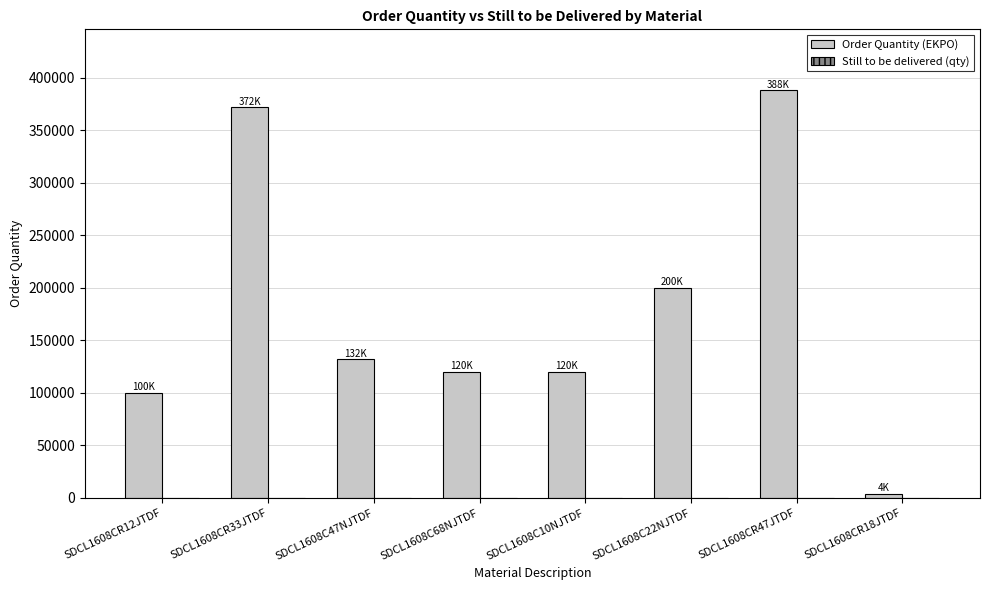

What is the difference between the maximum and minimum values?

384000